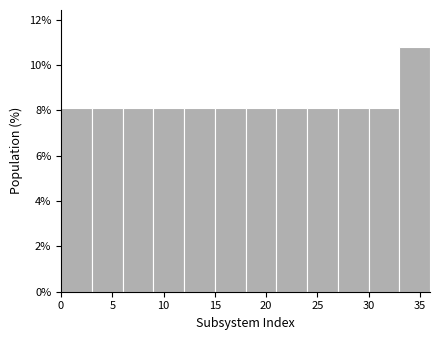

Reading left to right, list every bar in this chart as the range it spans on the x-axis followed by its height. The values are not printed on the chart, so give them approximately, as read against the axis.

0 to 3: 8.2
3 to 6: 8.2
6 to 9: 8.2
9 to 12: 8.2
12 to 15: 8.2
15 to 18: 8.2
18 to 21: 8.2
21 to 24: 8.2
24 to 27: 8.2
27 to 30: 8.2
30 to 33: 8.2
33 to 36: 10.8